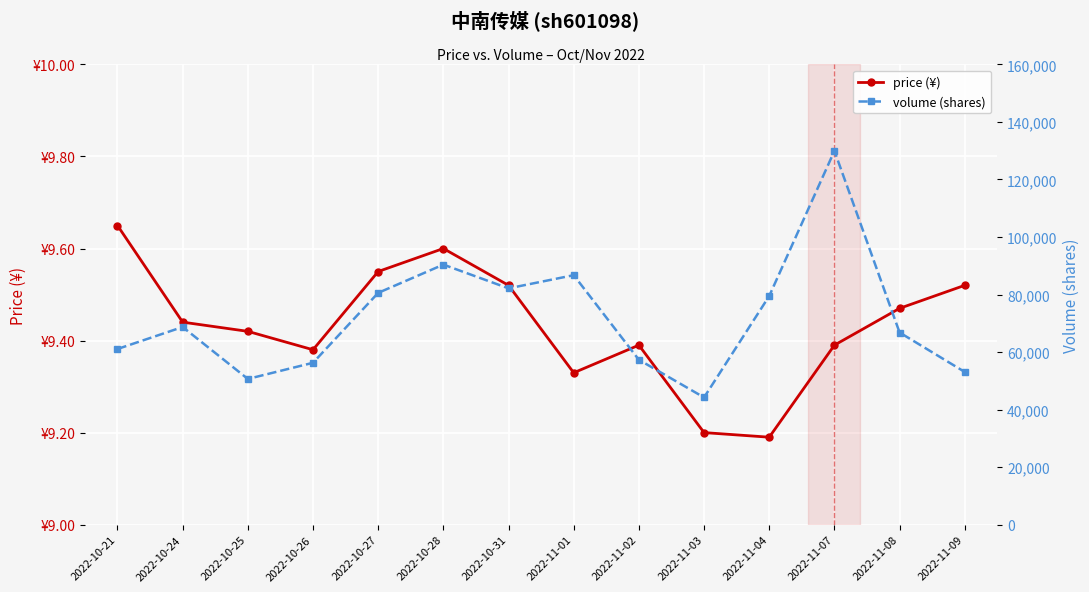

At which label is price (¥) closest to 9?

2022-11-04